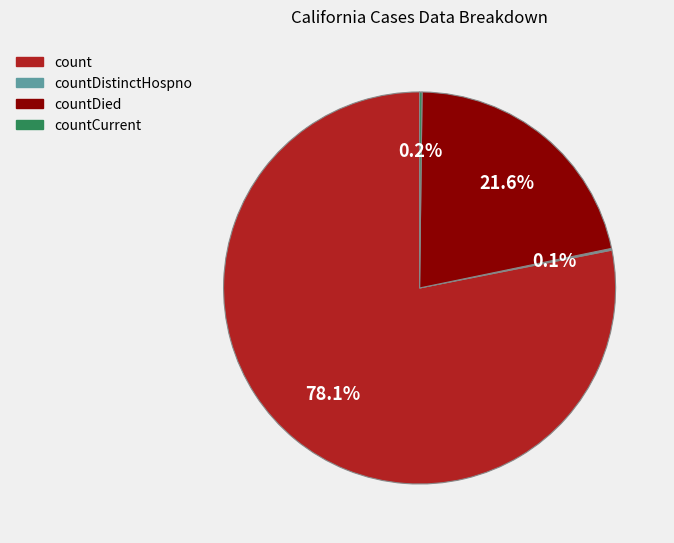

What percentage is NOT represented by count?

21.9%